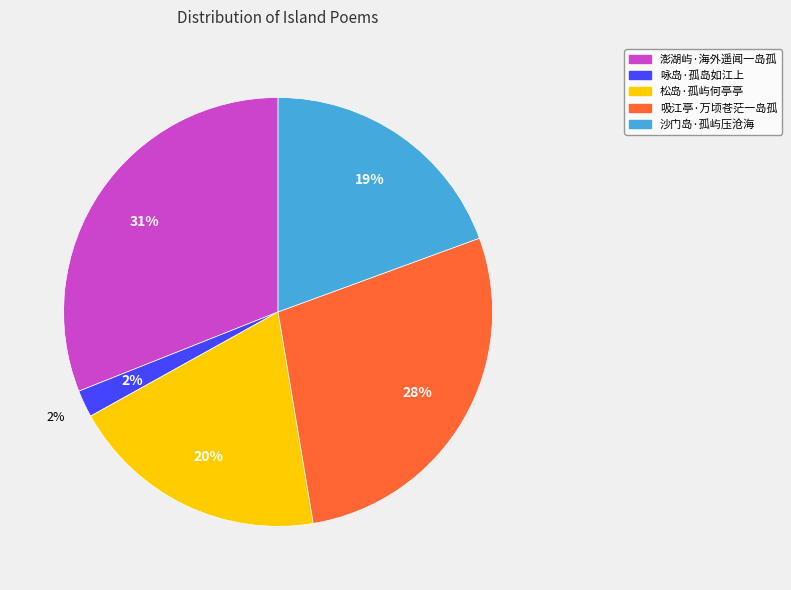

To the nearest percent, what portion does 吸江亭·万顷苍茫一岛孤 represent?

28%